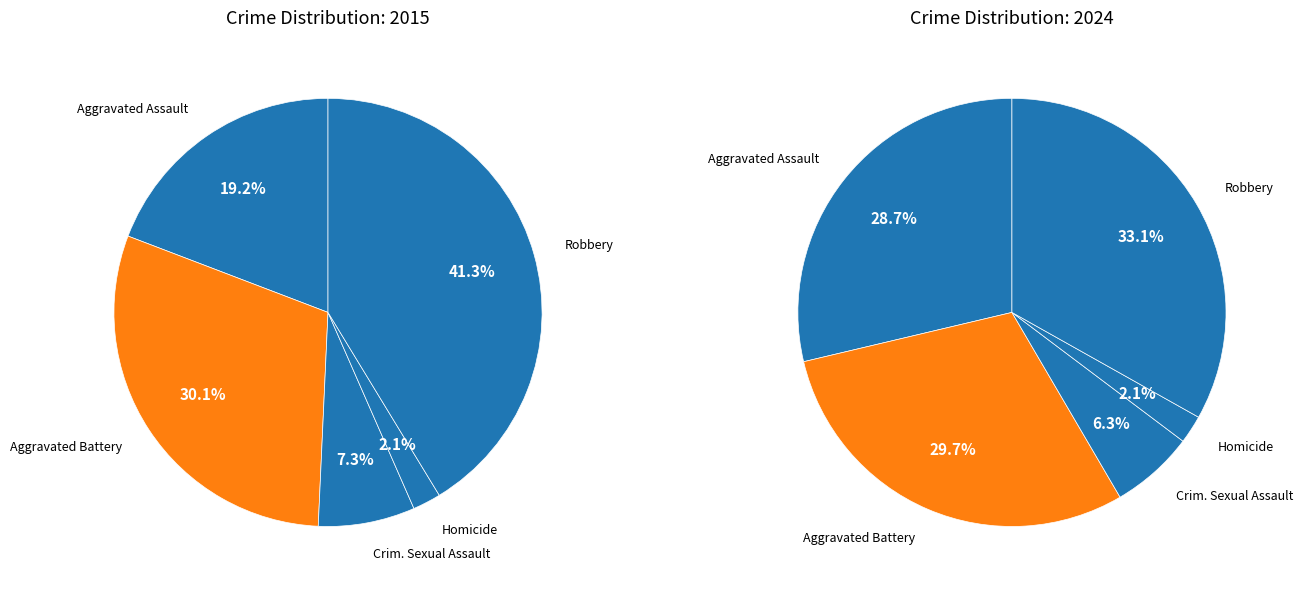

Which series has the widest spread of values?

2015